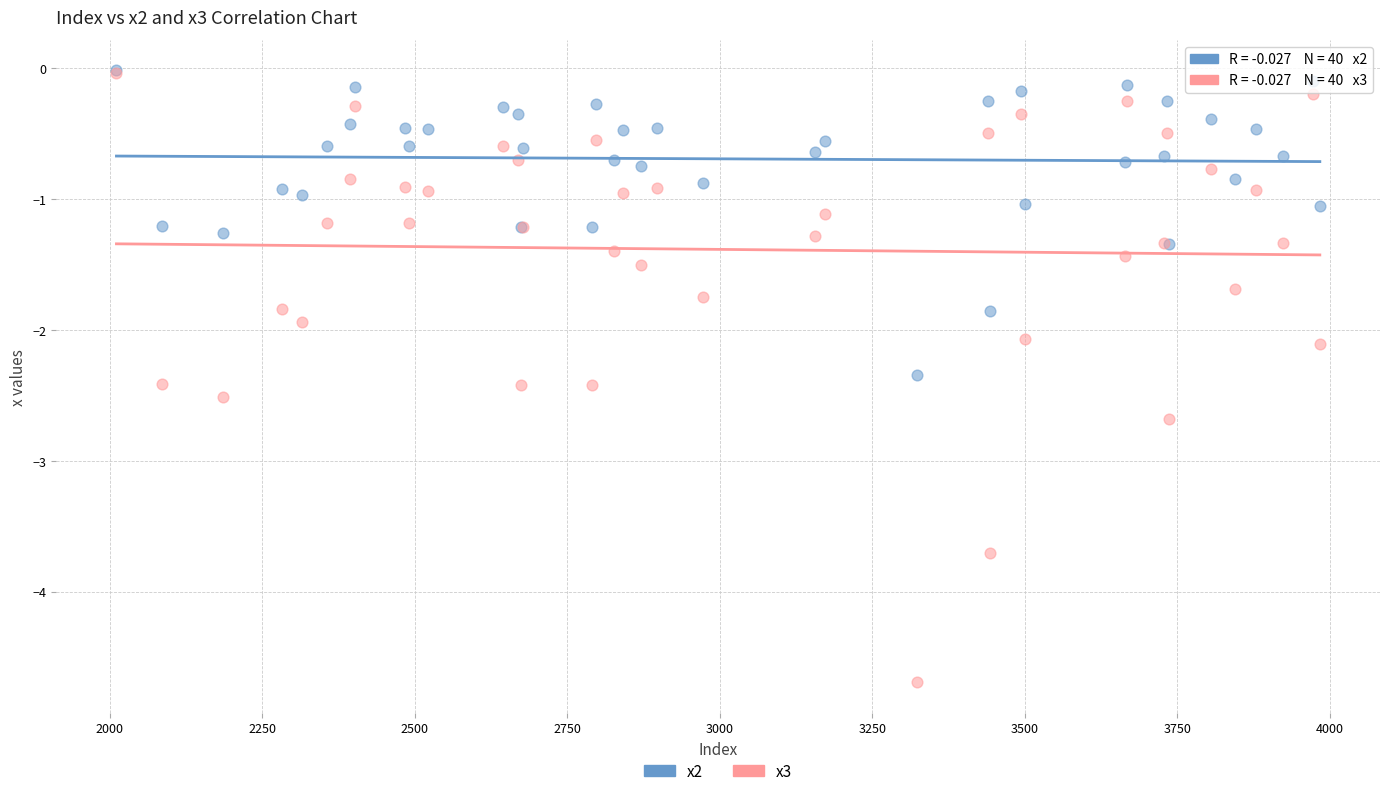

Which series has the widest spread of Y values?

x3